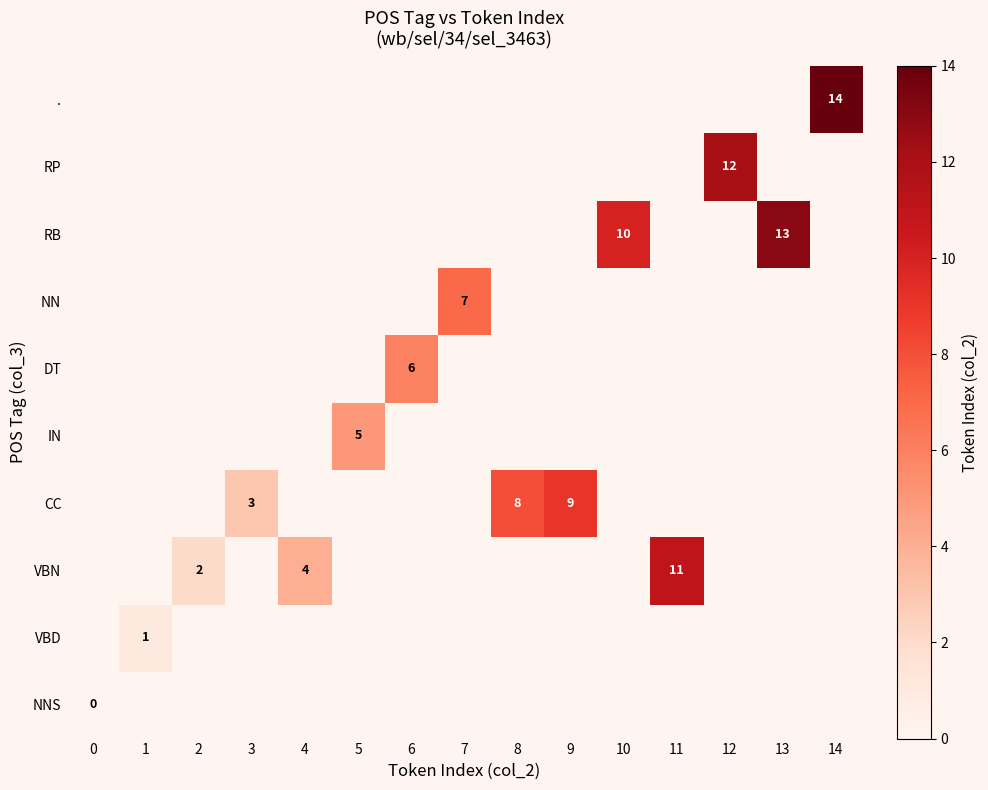

Between 4 and 2, which is larger?

4